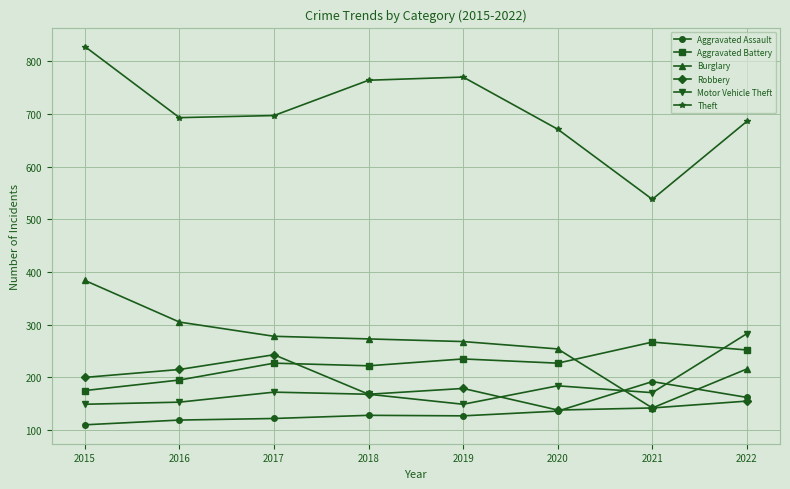

True or false: Aggravated Battery has more than 0 interior local peaks.

True